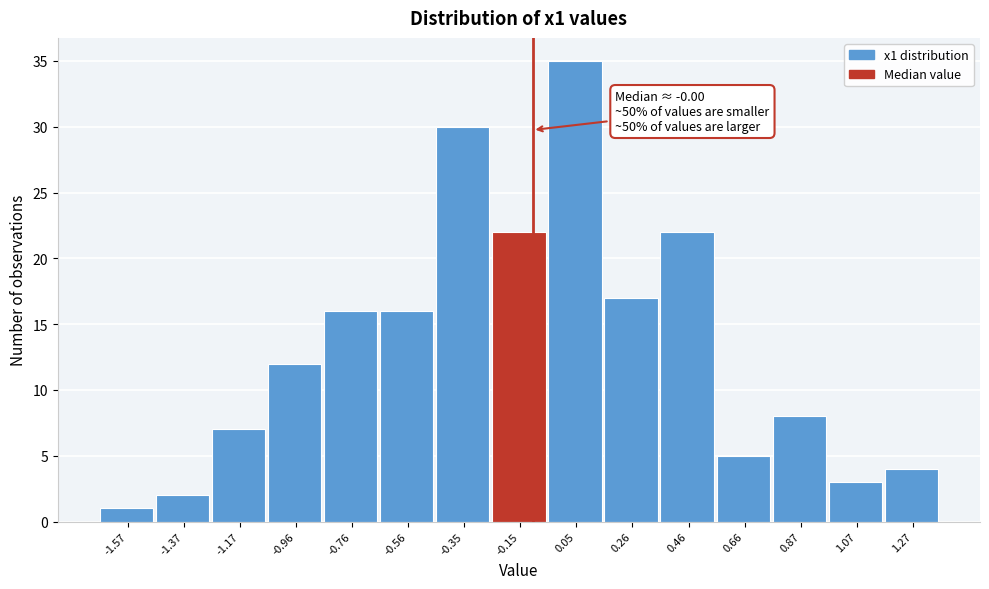

Reading left to right, what are all the values shown in this chart?

1	2	7	12	16	16	30	22	35	17	22	5	8	3	4